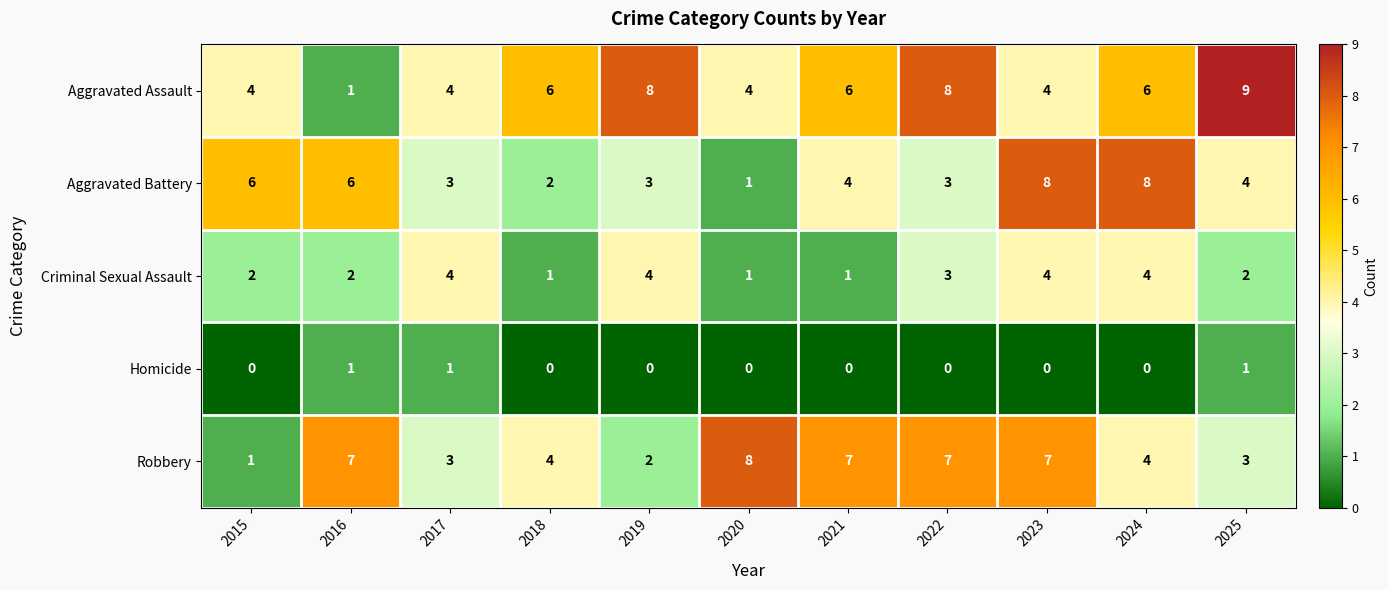

What is the difference between the highest and lowest values at 2016?

6